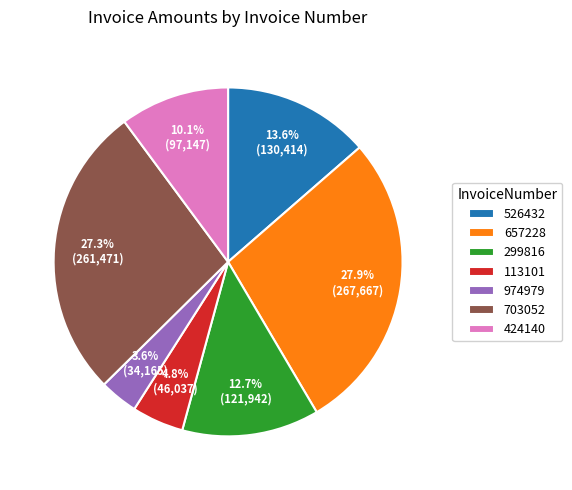

Is the sum of 974979 and 113101 greater than half?

No